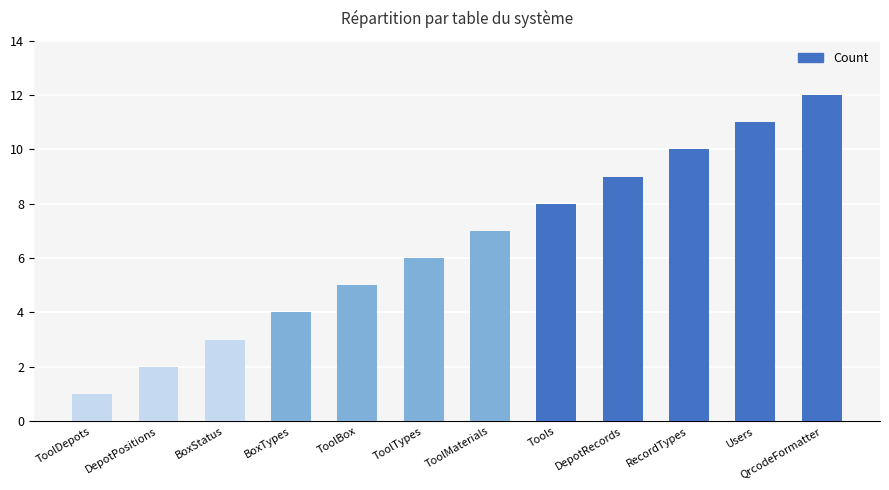

What is the label of the 4th bar from the right?

DepotRecords